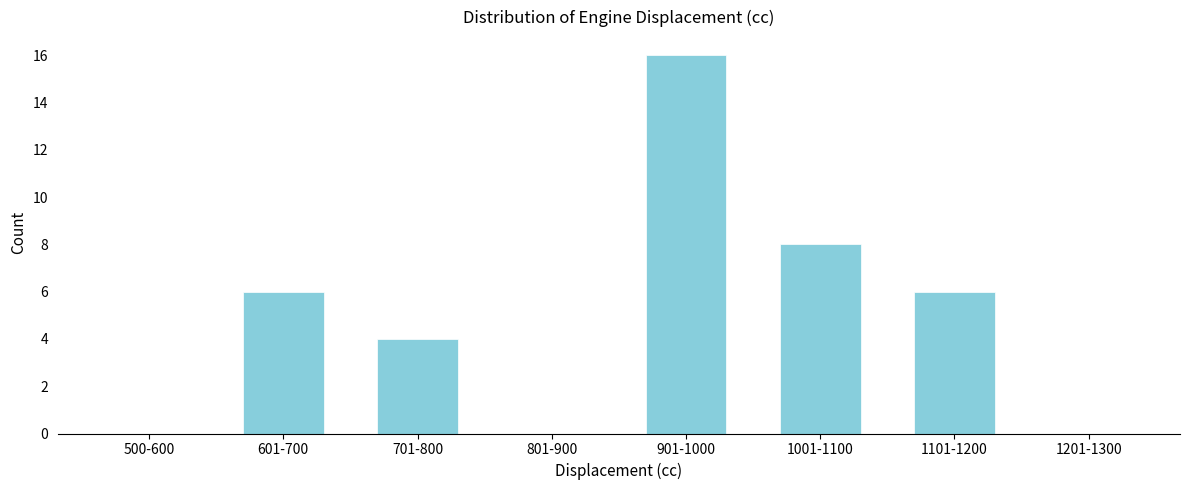

Reading right to left, list all the values displayed in this chart.

1201-1300=0	1101-1200=6	1001-1100=8	901-1000=16	801-900=0	701-800=4	601-700=6	500-600=0